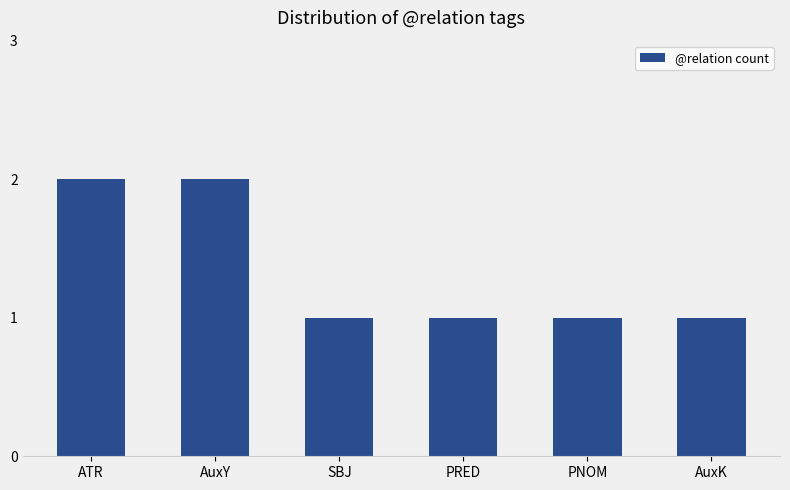

Reading left to right, what are all the values shown in this chart?

ATR=2	AuxY=2	SBJ=1	PRED=1	PNOM=1	AuxK=1